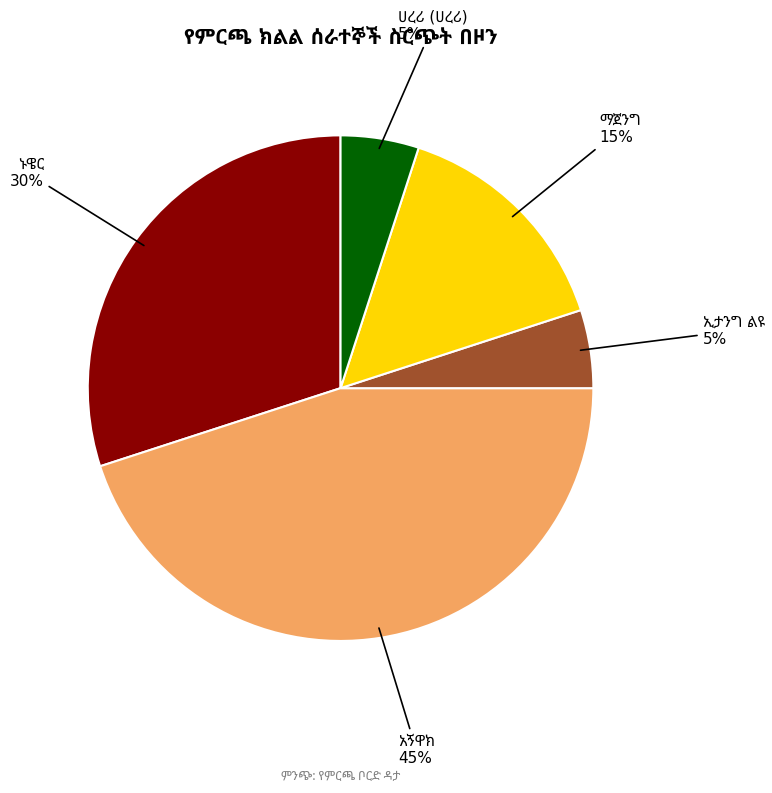

Does any single category account for the majority?

No